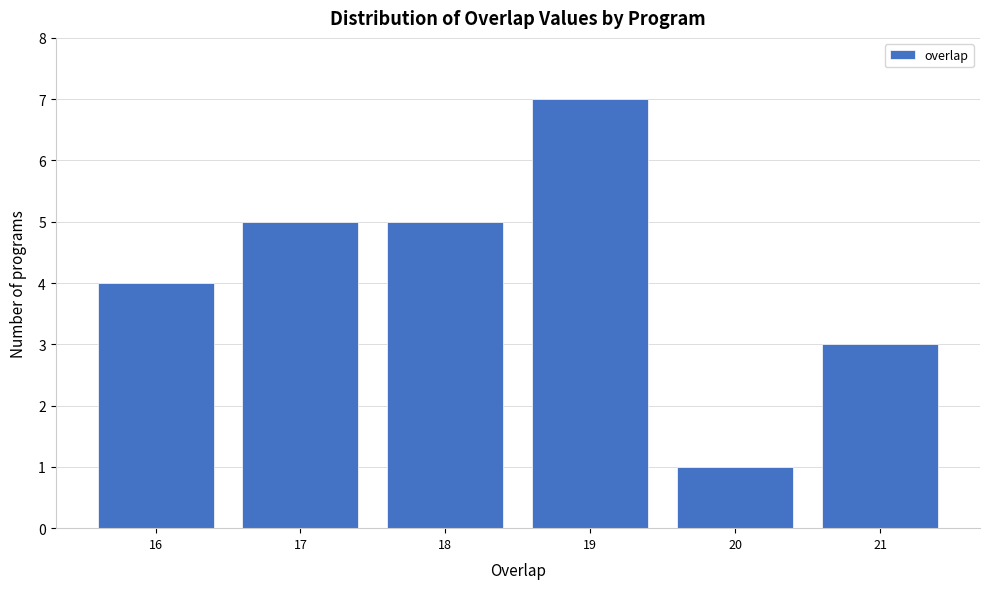

Reading right to left, transcribe all the data shown in this chart.

3	1	7	5	5	4